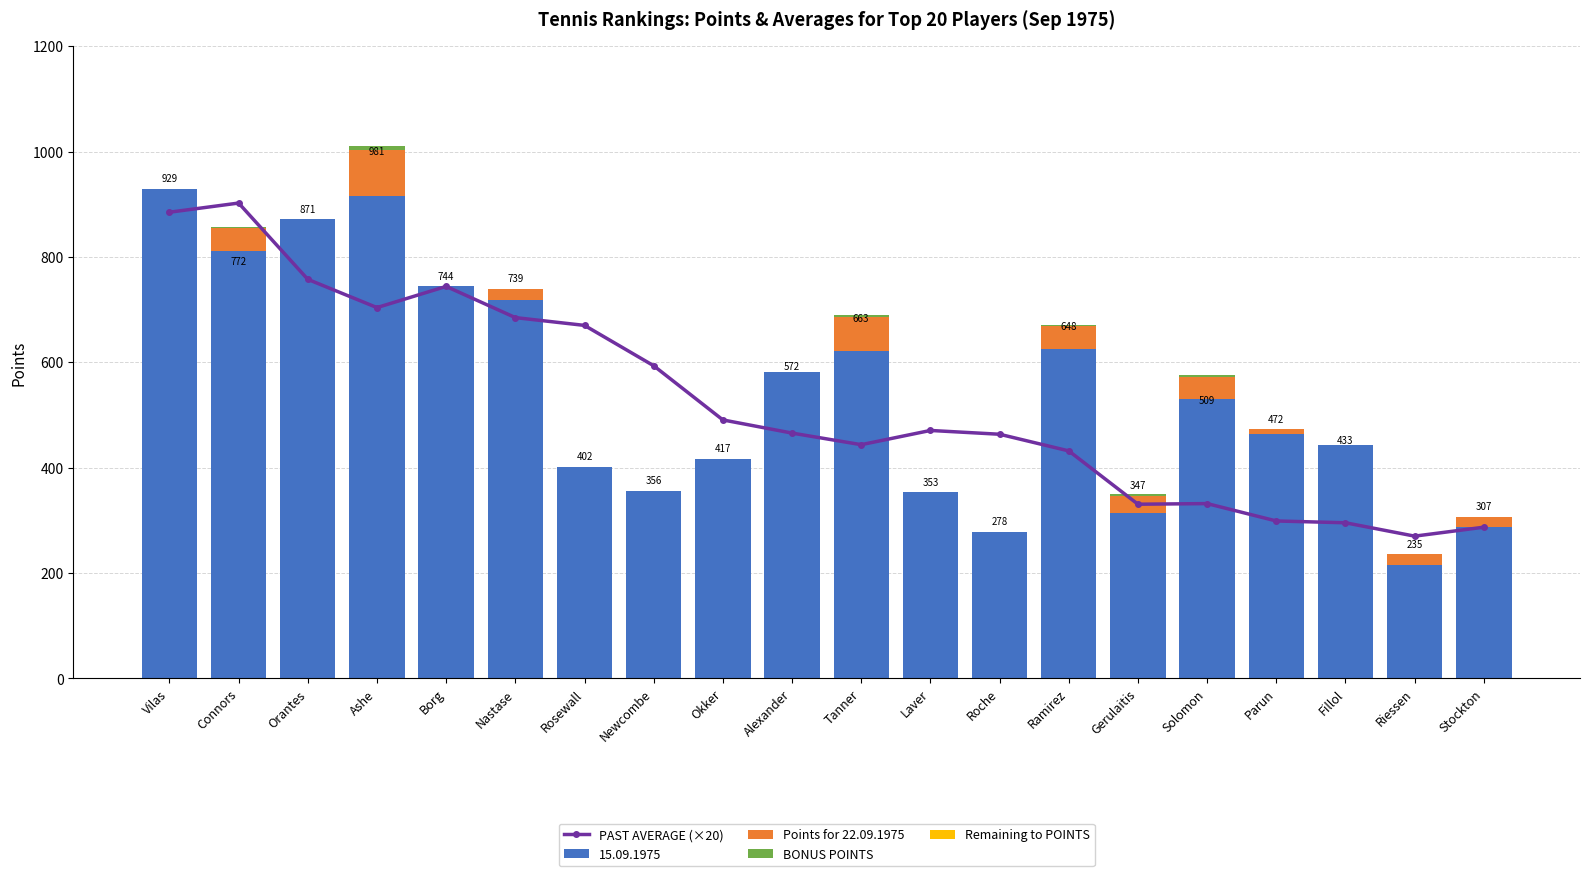

How many bars are there in each group?

4